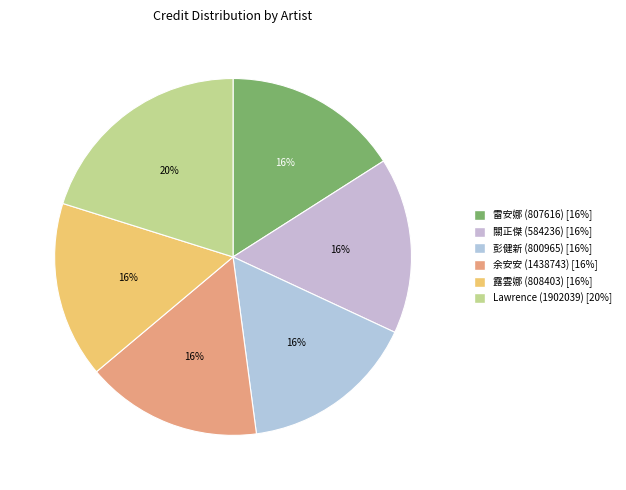

What percentage is the 余安安 (1438743) slice, to the nearest percent?

16%